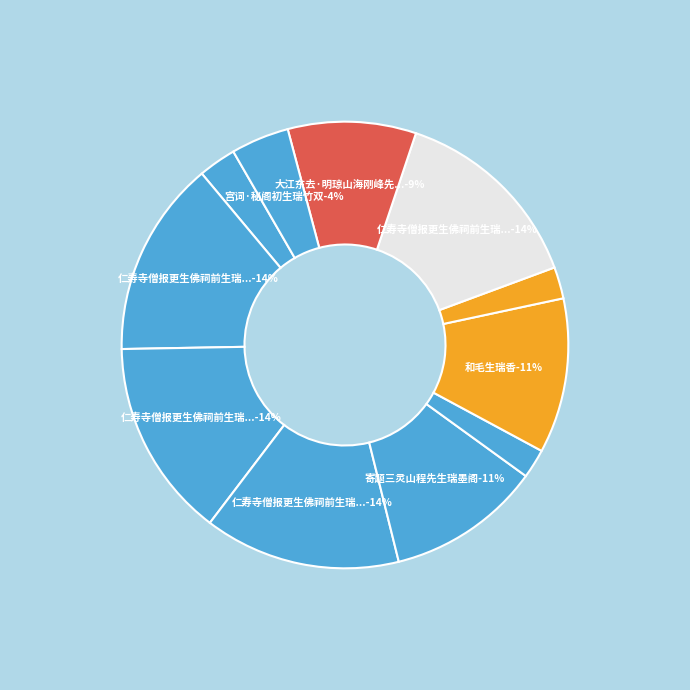

What is the change in value from 和毛生瑞香·久雨妨园涉 to 和毛生瑞香?

+783518